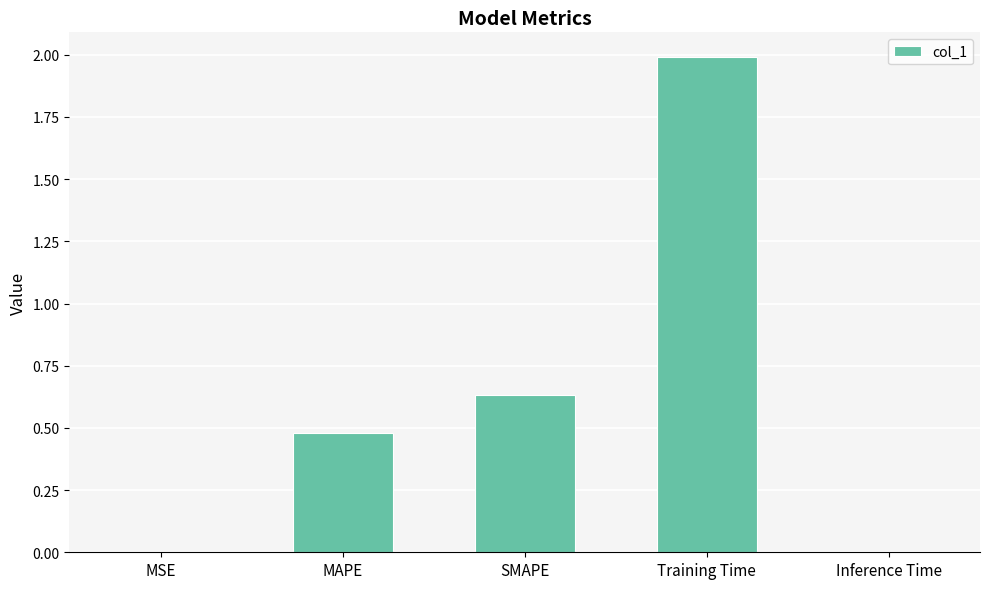

What is the sum of the values at Inference Time and MAPE?

0.5